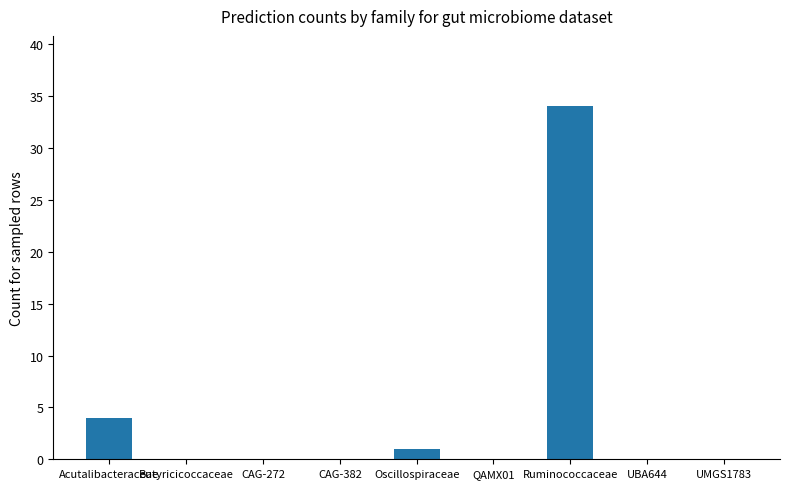

Are the bars horizontal?

No